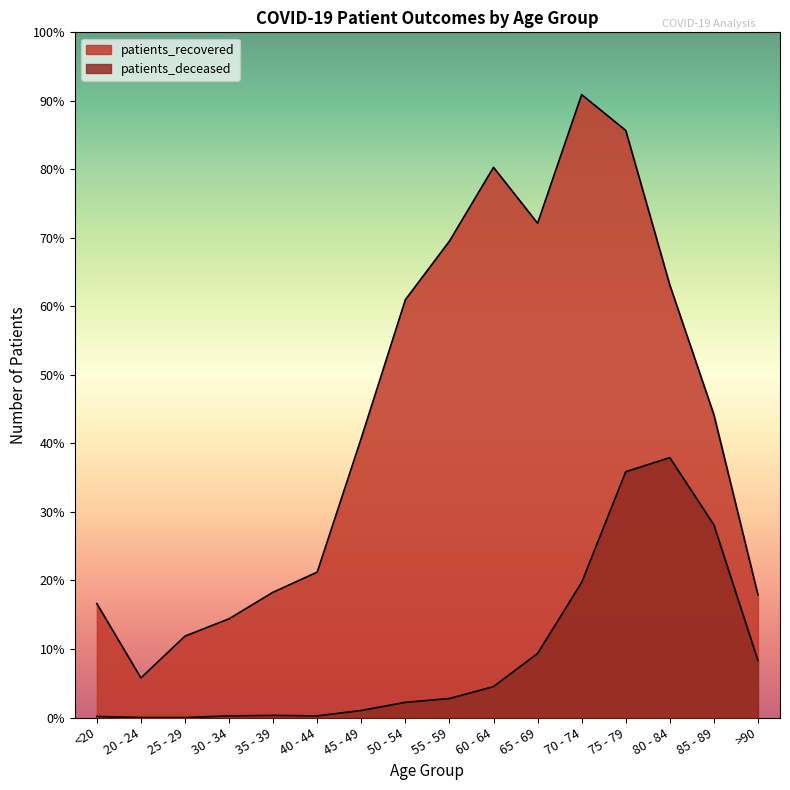

What position from the right is 55 - 59?

8